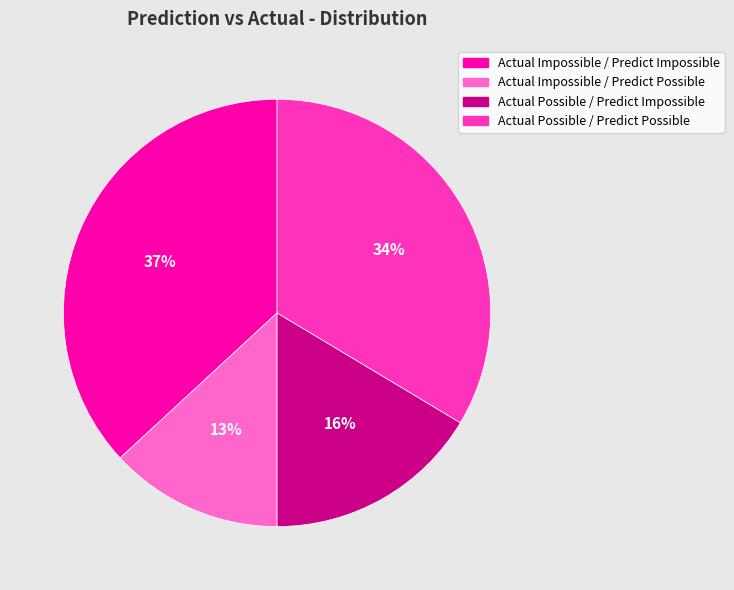

To the nearest percent, what percentage of the pie is Actual Impossible / Predict Possible?

13%